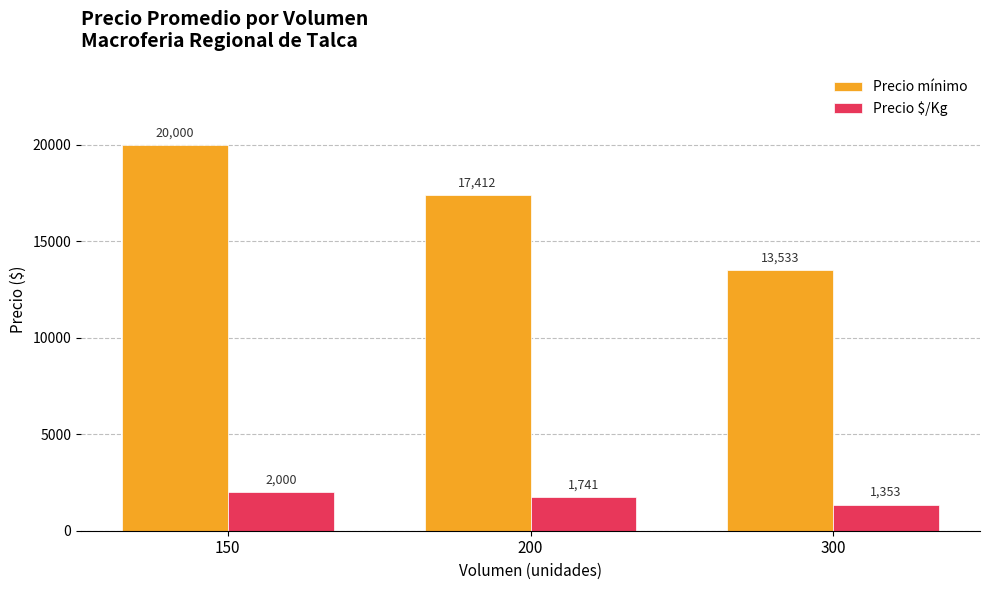

Reading left to right, list all the values displayed in this chart.

Precio mínimo: 150=20000	200=17412	300=13533
Precio $/Kg: 150=2000	200=1741	300=1353